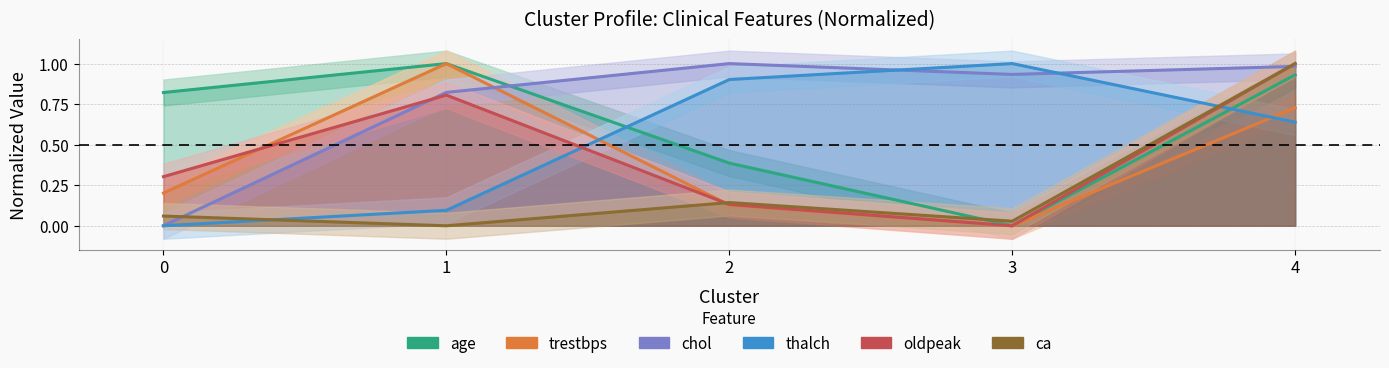

Which has a higher value, 3 or 1?

1